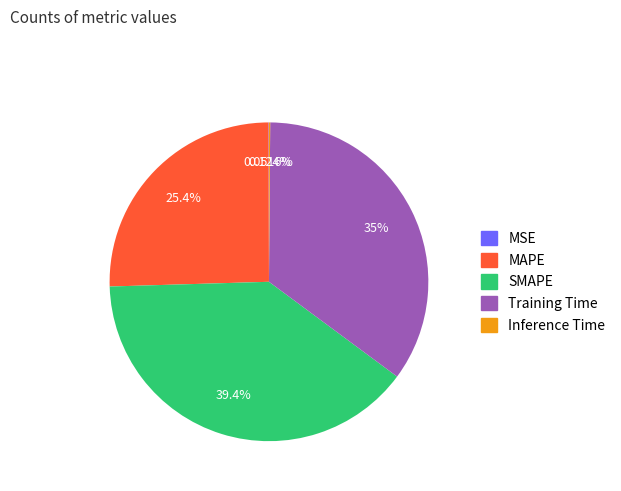

Does any single category account for the majority?

No